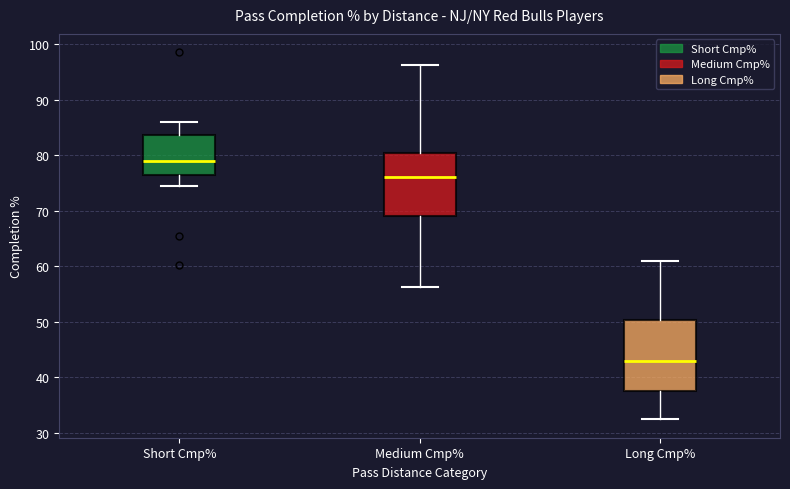

Comparing the boxes themselves (not the whiskers), which one is the tallest?

Long Cmp%